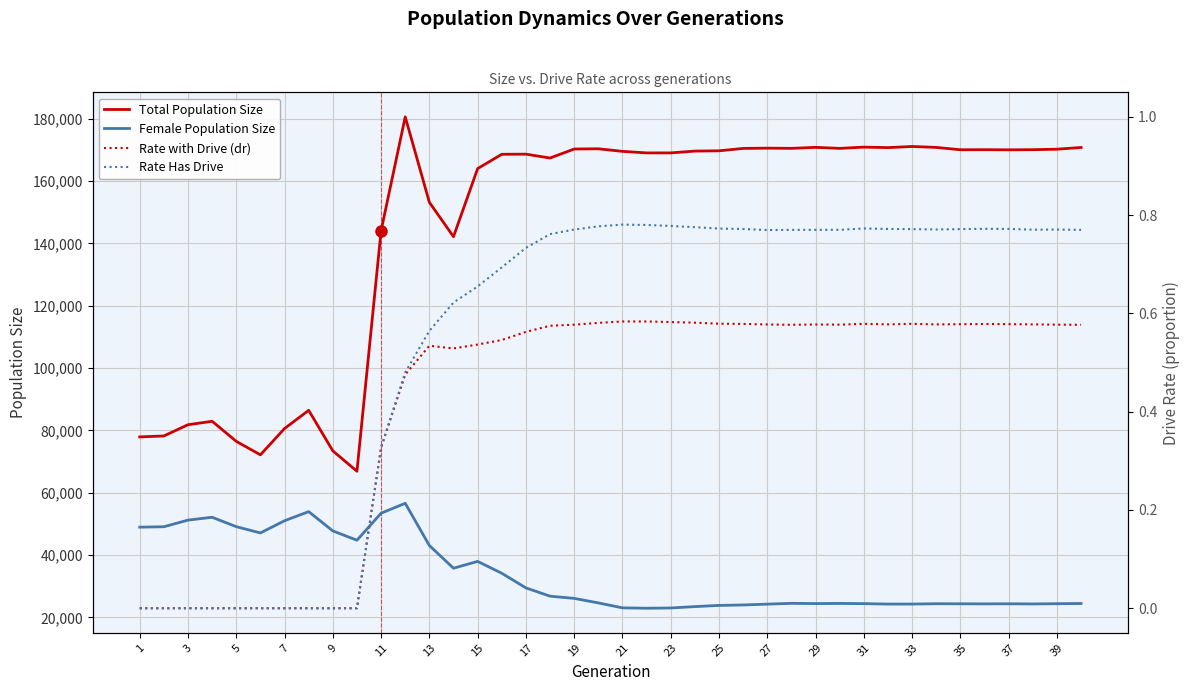

True or false: Female Population Size and Rate with Drive (dr) intersect in this chart.

False